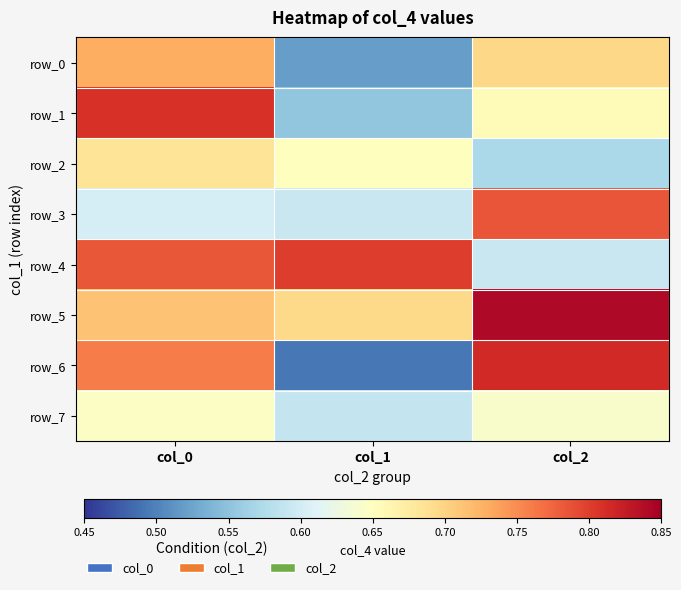

Reading right to left, what are all the values shown in this chart?

row_0: col_2=0.7	col_1=0.5	col_0=0.7
row_1: col_2=0.7	col_1=0.6	col_0=0.8
row_2: col_2=0.6	col_1=0.7	col_0=0.7
row_3: col_2=0.8	col_1=0.6	col_0=0.6
row_4: col_2=0.6	col_1=0.8	col_0=0.8
row_5: col_2=0.8	col_1=0.7	col_0=0.7
row_6: col_2=0.8	col_1=0.5	col_0=0.8
row_7: col_2=0.6	col_1=0.6	col_0=0.6